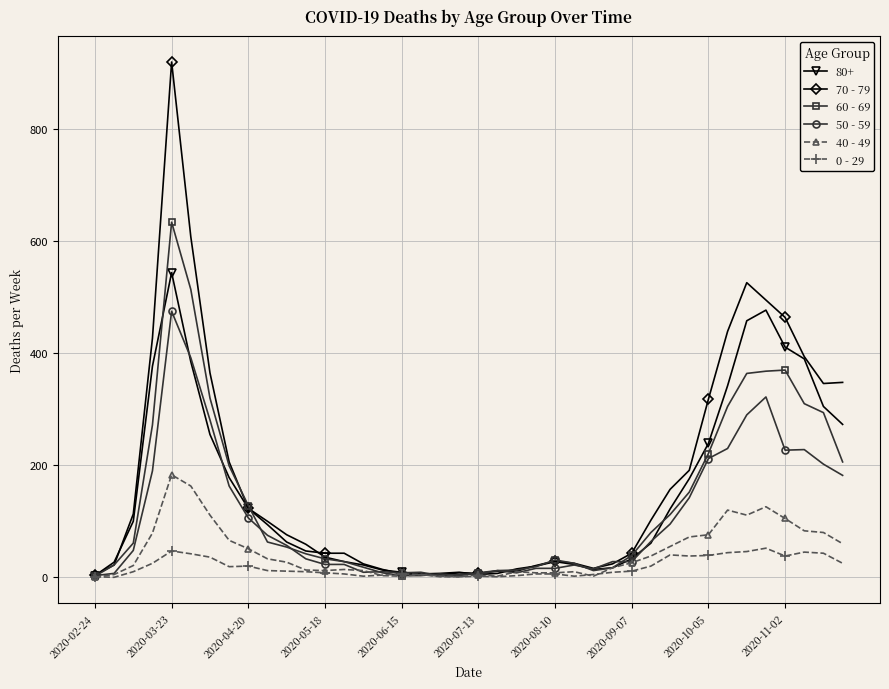

True or false: 80+ has more than 0 interior local peaks.

True